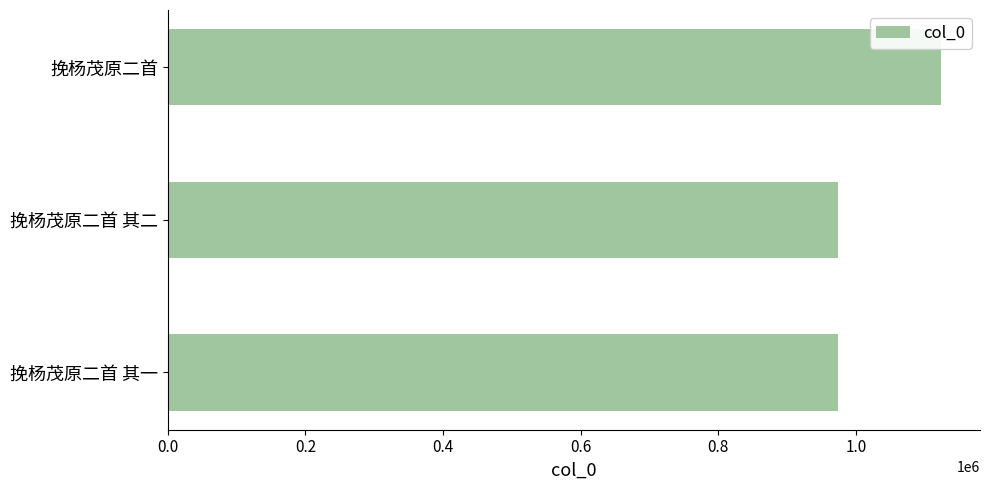

The value at 挽杨茂原二首 is 417237. True or false?

False